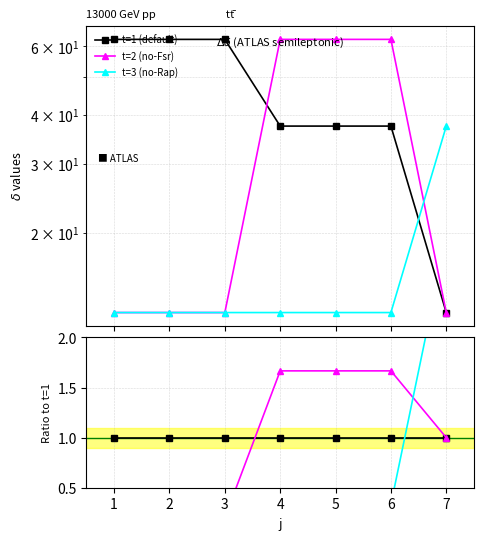

How many lines are shown in the chart?

3